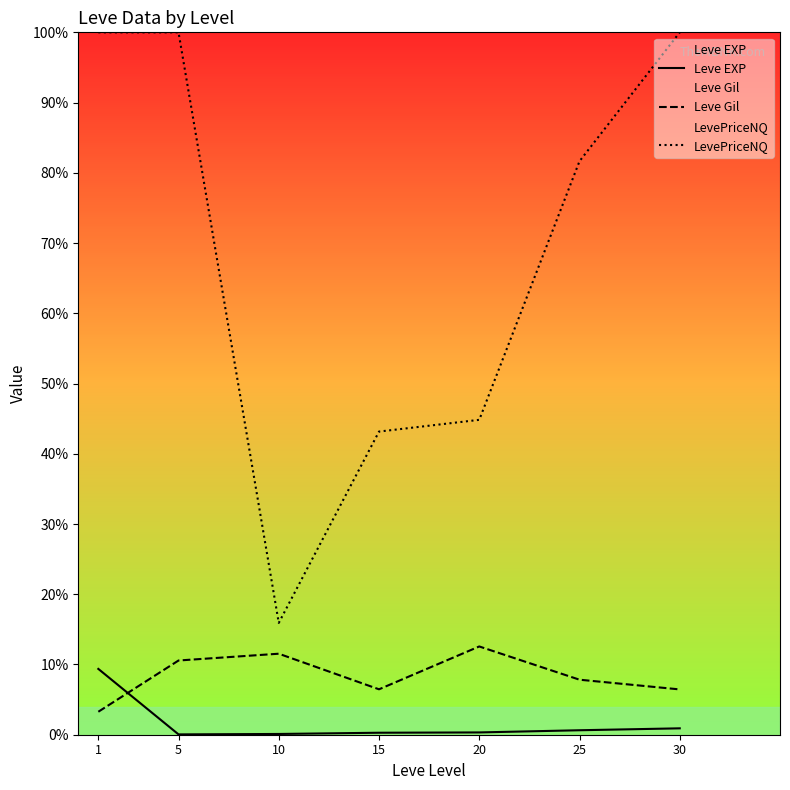

List the series in order of their peak value, highest first.

LevePriceNQ, Leve Gil, Leve EXP